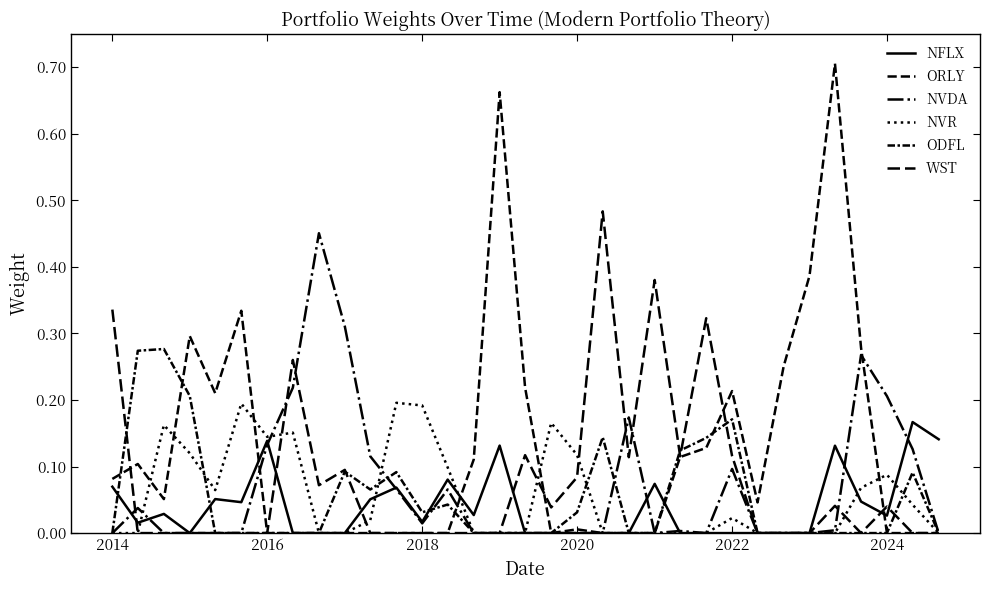

Reading right to left, transcribe all the data shown in this chart.

NFLX: 0.1	0.2	0.0	0.0	0.1	0.0	0.0	0.0	0.0	0.0	0.0	0.1	0.0	0.0	0.0	0.0	0.0	0.1	0.0	0.1	0.0	0.1	0.1	0.0	0.0	0.0	0.1	0.0	0.1	0.0	0.0	0.0	0.1
ORLY: 0.0	0.0	0.0	0.3	0.7	0.4	0.3	0.0	0.2	0.1	0.1	0.0	0.0	0.0	0.0	0.0	0.2	0.7	0.1	0.0	0.0	0.0	0.0	0.0	0.0	0.0	0.0	0.3	0.2	0.3	0.1	0.1	0.1
NVDA: 0.0	0.1	0.2	0.3	0.0	0.0	0.0	0.0	0.1	0.0	0.0	0.0	0.2	0.0	0.0	0.0	0.0	0.0	0.0	0.1	0.0	0.1	0.1	0.3	0.5	0.2	0.1	0.0	0.0	0.0	0.0	0.0	0.0
NVR: 0.0	0.0	0.1	0.1	0.0	0.0	0.0	0.0	0.0	0.0	0.0	0.0	0.0	0.0	0.1	0.2	0.0	0.0	0.0	0.1	0.2	0.2	0.0	0.0	0.0	0.2	0.1	0.2	0.1	0.1	0.2	0.0	0.0
ODFL: 0.0	0.1	0.0	0.0	0.0	0.0	0.0	0.0	0.2	0.1	0.1	0.0	0.0	0.1	0.0	0.0	0.0	0.0	0.0	0.0	0.0	0.1	0.1	0.1	0.0	0.0	0.0	0.0	0.0	0.2	0.3	0.3	0.0
WST: 0.0	0.0	0.0	0.0	0.0	0.0	0.0	0.0	0.1	0.3	0.1	0.4	0.1	0.5	0.1	0.0	0.1	0.0	0.0	0.0	0.0	0.0	0.0	0.1	0.1	0.3	0.0	0.0	0.0	0.0	0.0	0.0	0.3